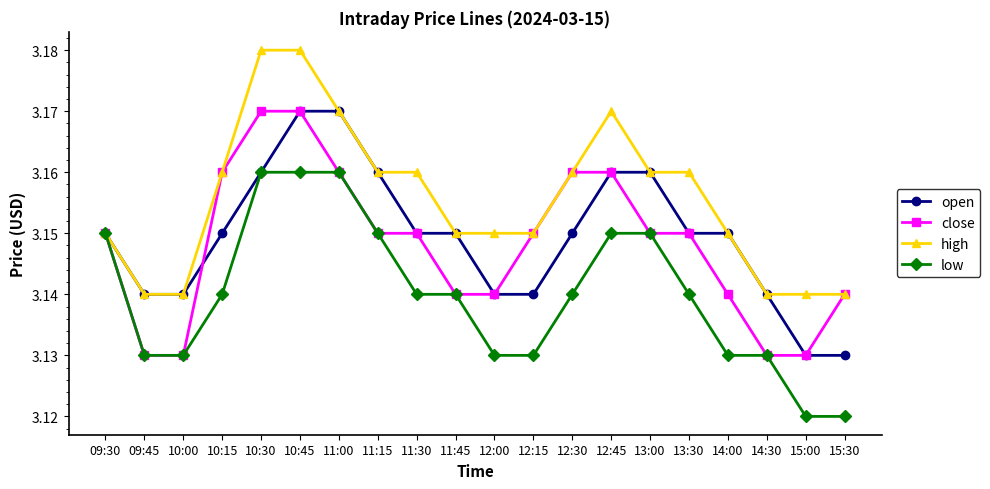

True or false: low has a value of 0.7 at 10:45.

False